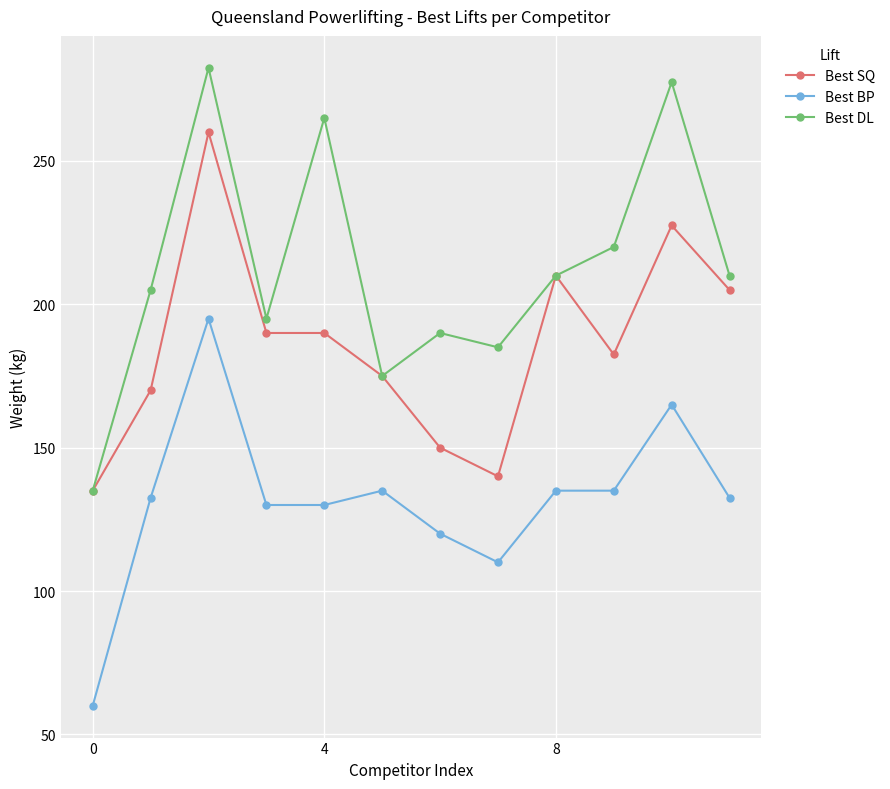

Reading left to right, extract all data points from this chart.

Best SQ: 135.0	170.0	260.0	190.0	190.0	175.0	150.0	140.0	210.0	182.5	227.5	205.0
Best BP: 60.0	132.5	195.0	130.0	130.0	135.0	120.0	110.0	135.0	135.0	165.0	132.5
Best DL: 135.0	205.0	282.5	195.0	265.0	175.0	190.0	185.0	210.0	220.0	277.5	210.0